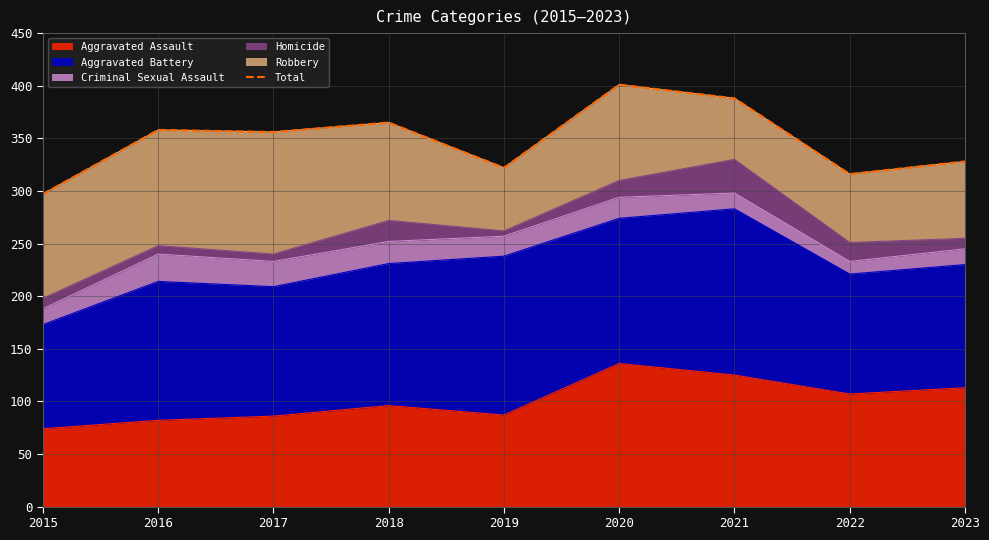

Which category has the highest value across all series?

2020